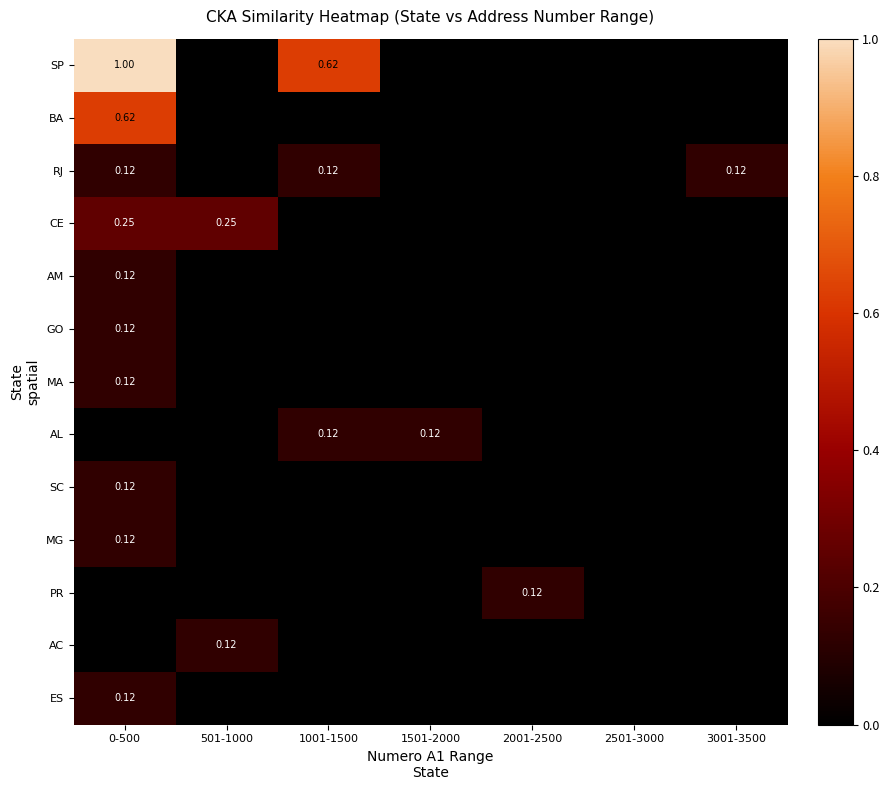

Which label corresponds to the smallest value in the chart?

501-1000